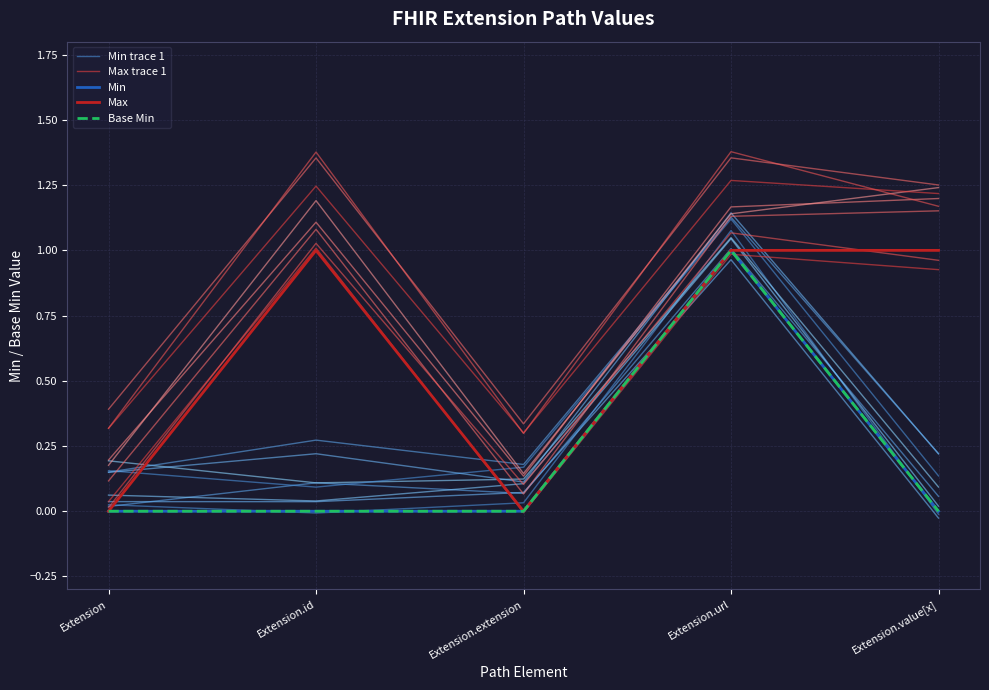

What is the difference between the maximum and minimum values in the Min series?

1.0